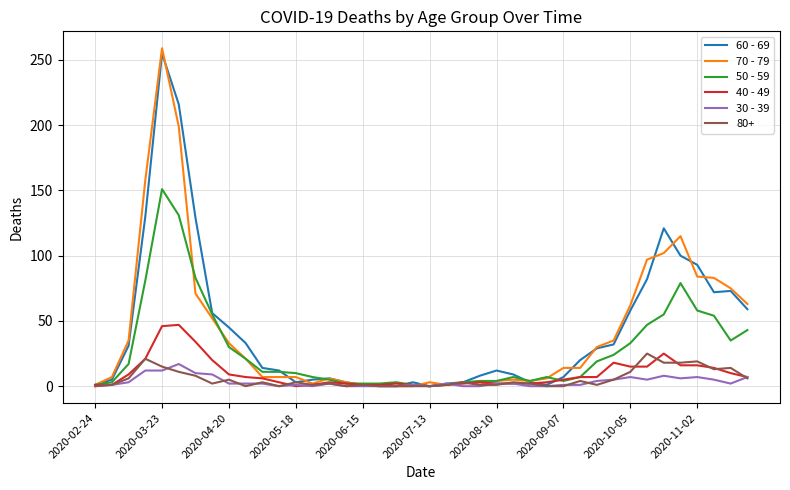

Which series has the largest range (max minus min)?

70 - 79